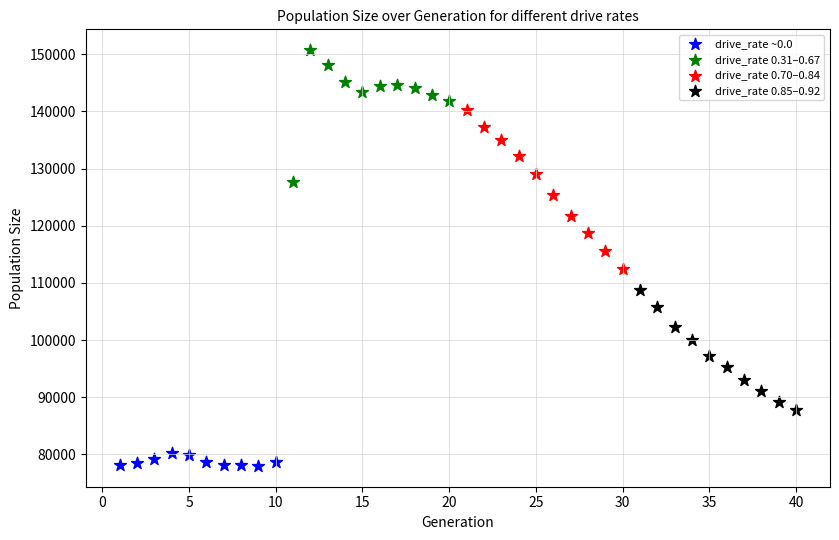

Which series contains the highest Y value?

drive_rate 0.31–0.67